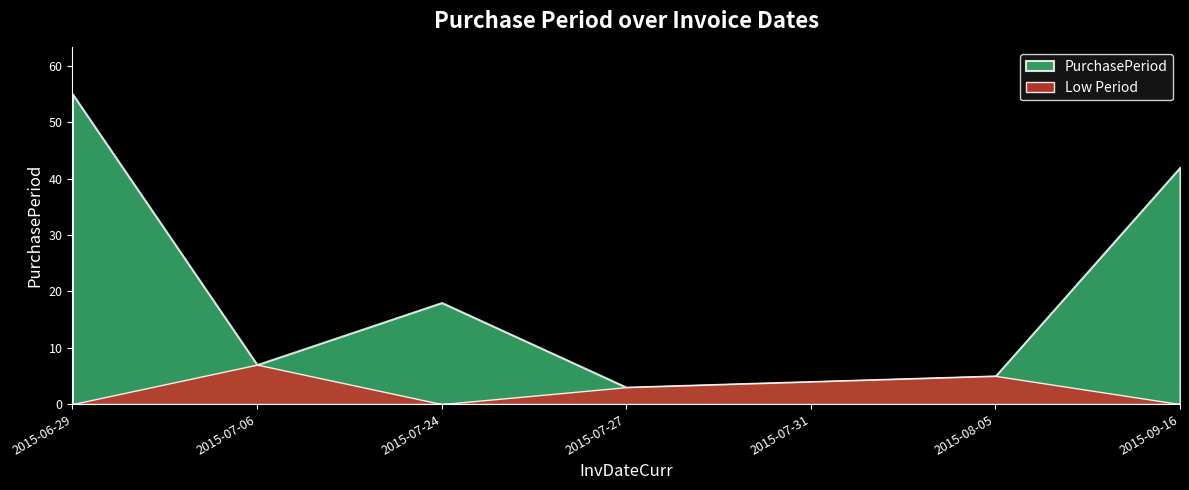

What is the difference between the maximum and minimum values?

52